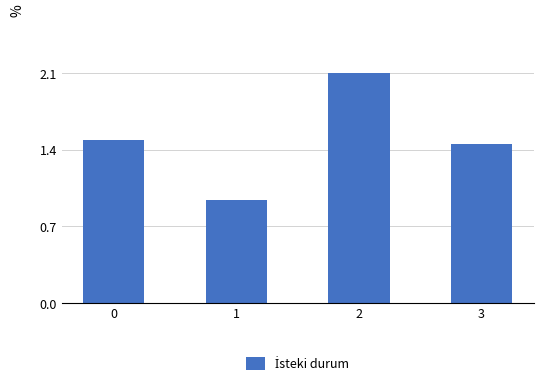

Does the chart contain any negative values?

No